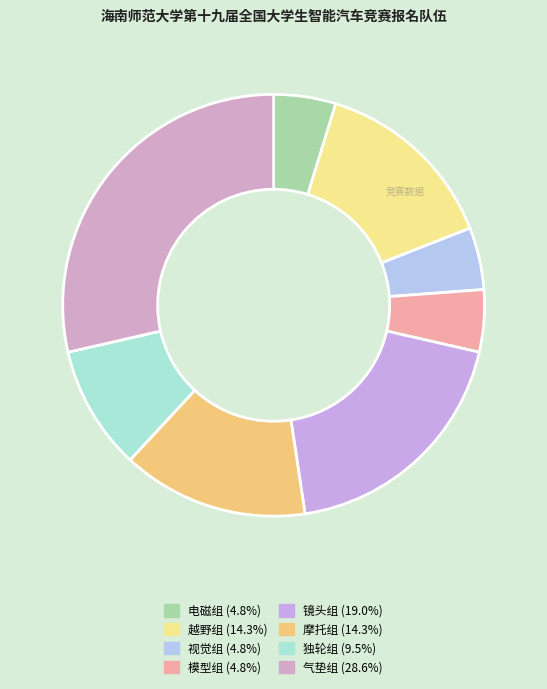

What percentage is the 视觉组 slice, to the nearest percent?

5%